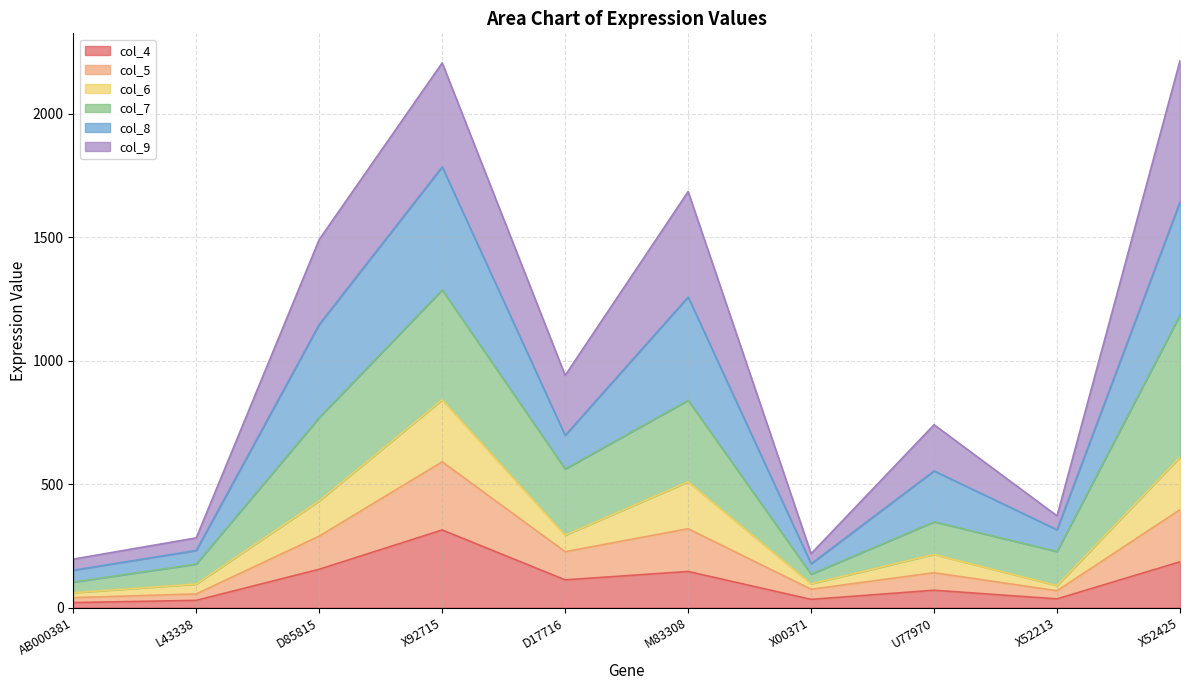

True or false: col_4 has a value of 146 at M83308.

True